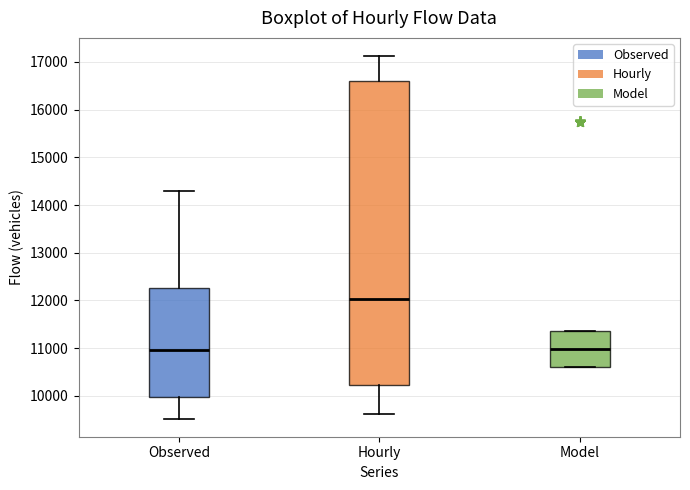

Reading left to right, transcribe this box plot: for each box, give where its median line is, the range the box spans, and where its two whiskers end, as read against the y-axis. The values are not printed on the chart, so give them approximately, as read against the axis.

Observed: median 11000, box 10000 to 12300, whiskers 9500 to 14300
Hourly: median 12000, box 10200 to 16600, whiskers 9600 to 17100
Model: median 11000, box 10600 to 11400, whiskers 10600 to 11400